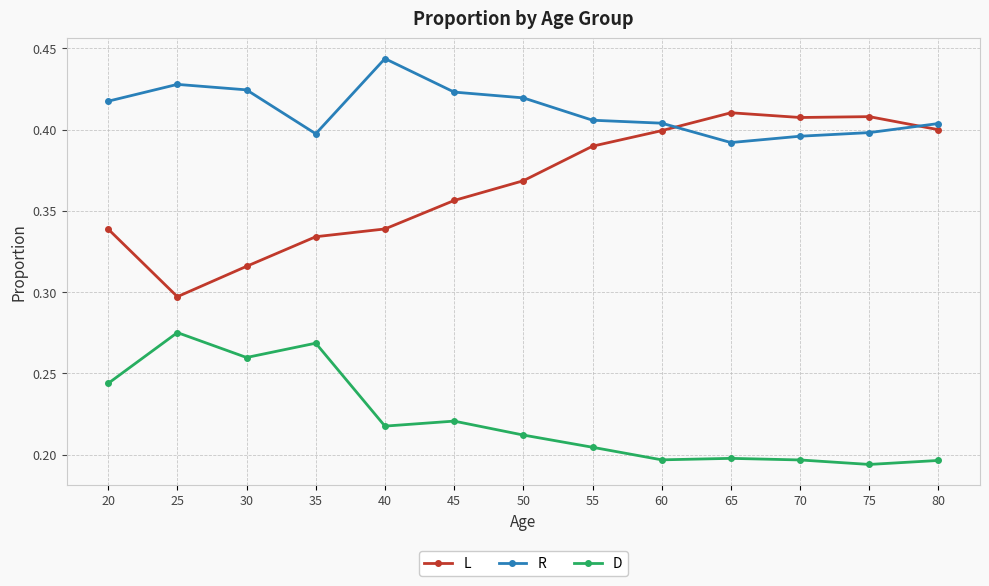

Does the chart display data point markers on the line(s)?

Yes